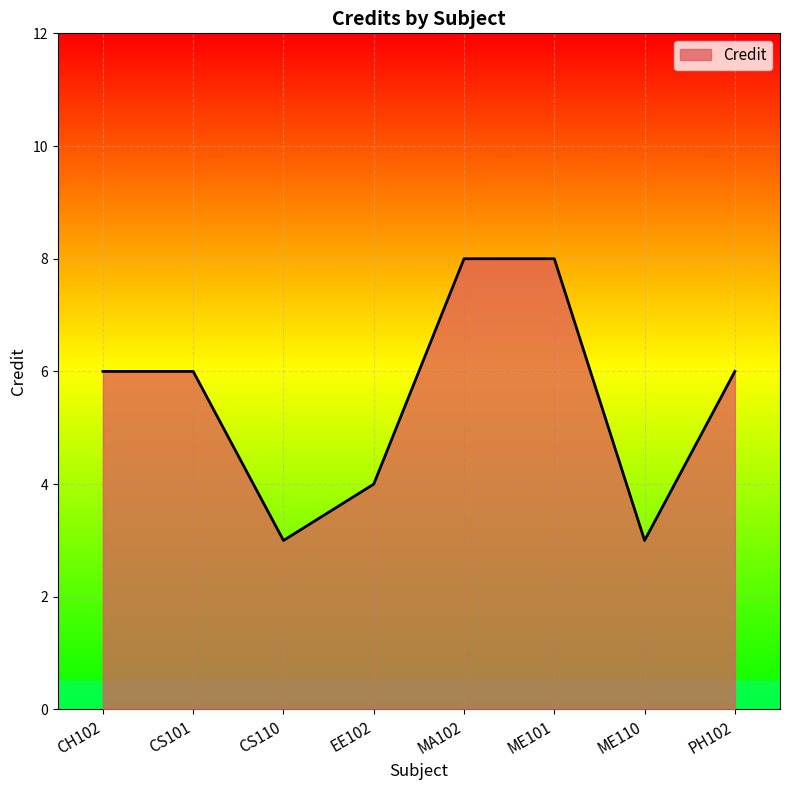

Count the number of data series in this chart.

1